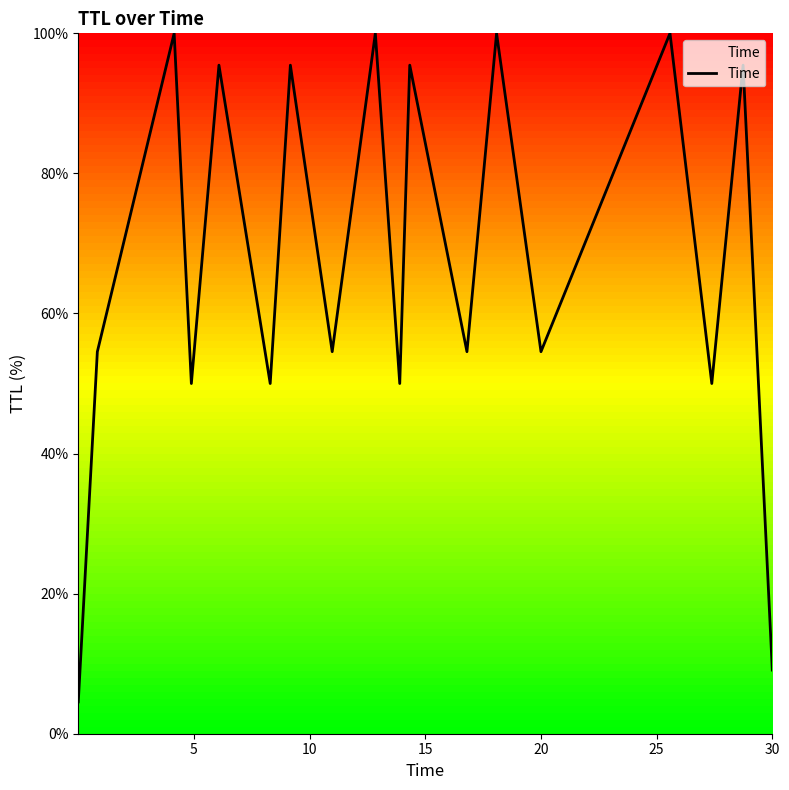

What is the difference between the maximum and minimum values?

95.5